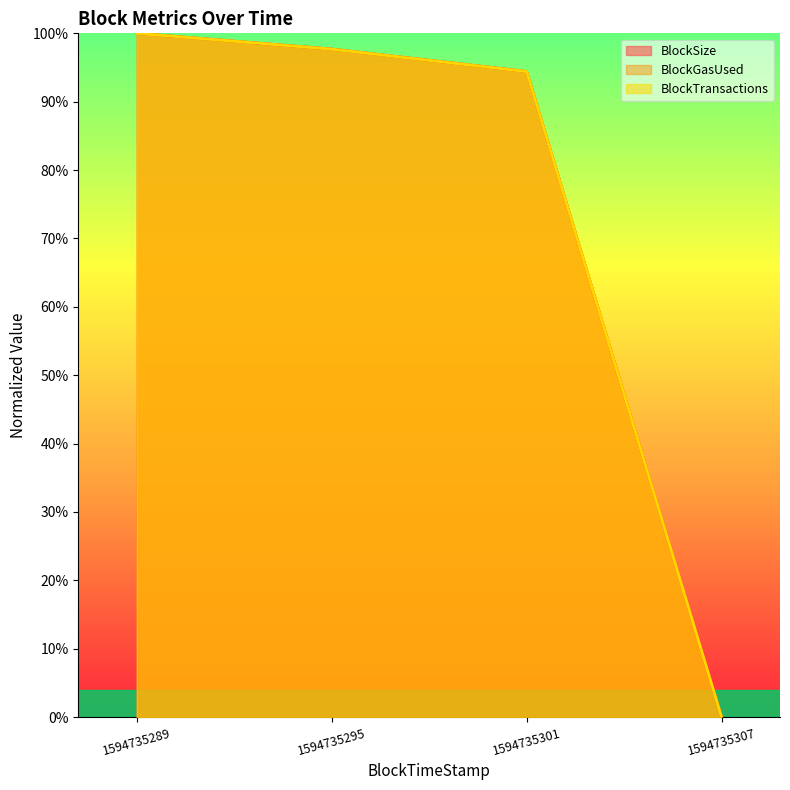

Which category has the highest value across all series?

1594735289